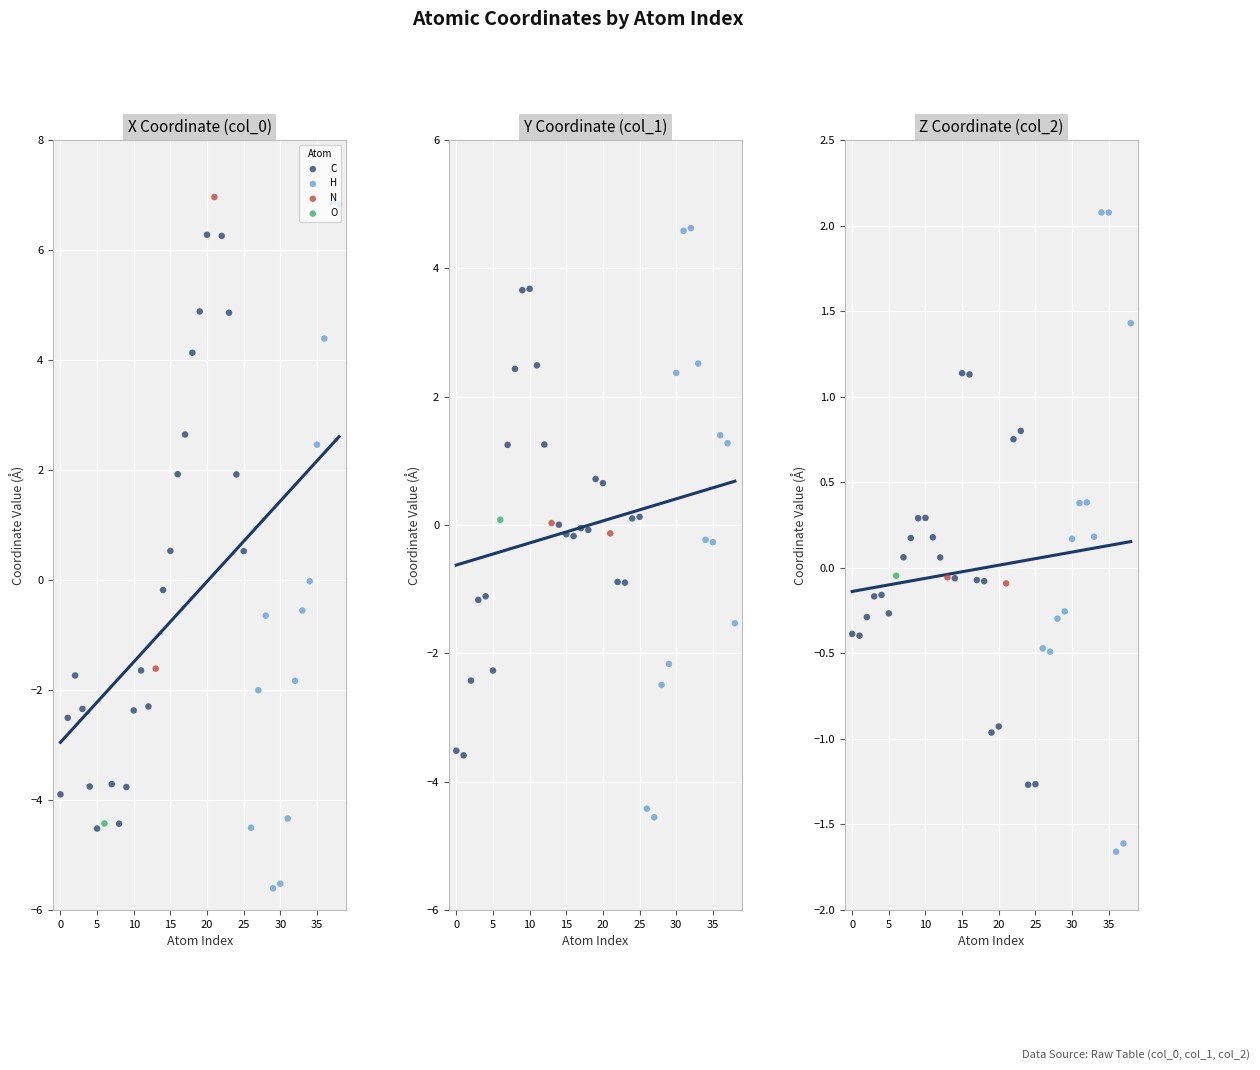

Which series has the largest total across all categories?

col_1